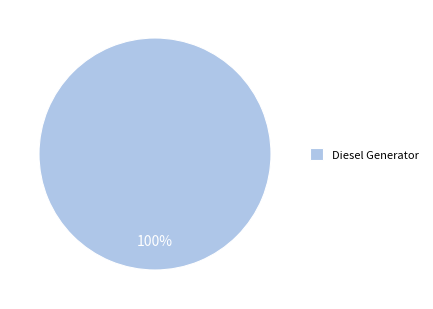

Rank the categories by value from highest to lowest.

Diesel Generator